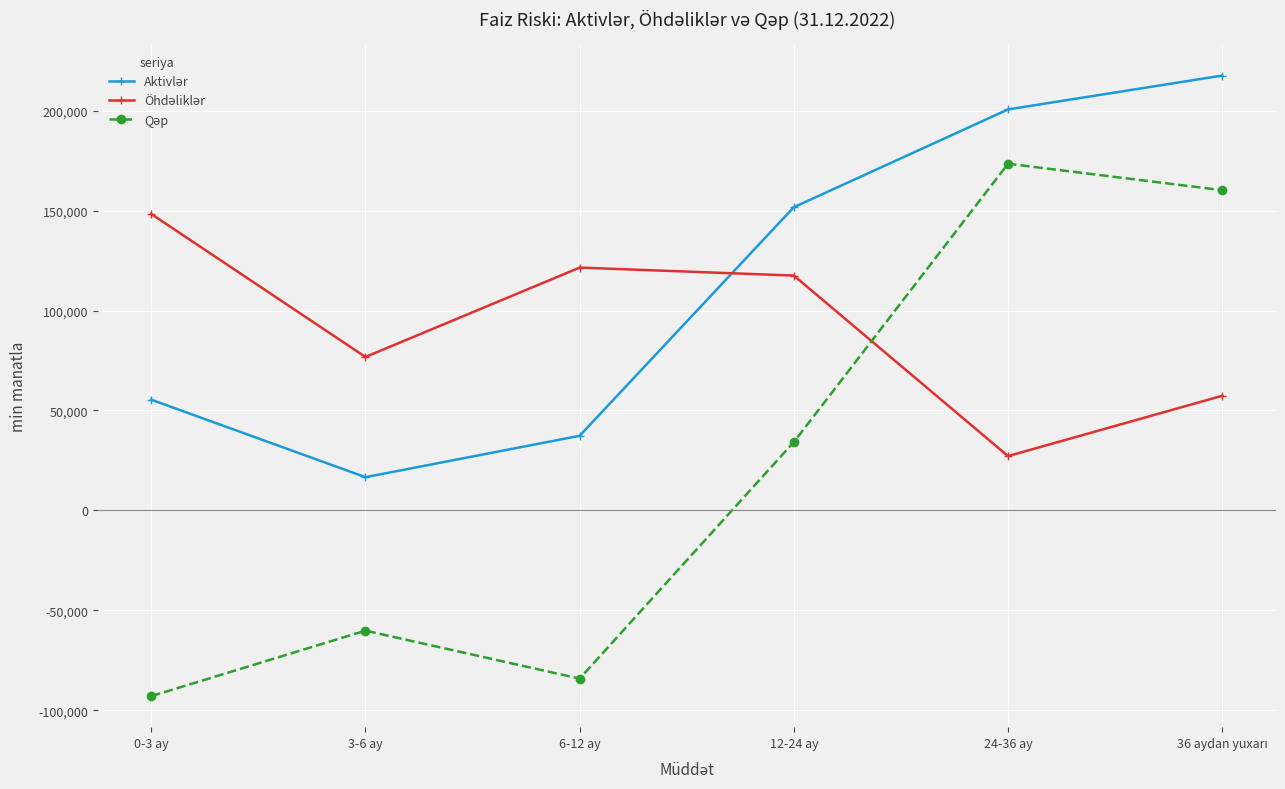

At how many categories does at least one series exceed 142789?

4